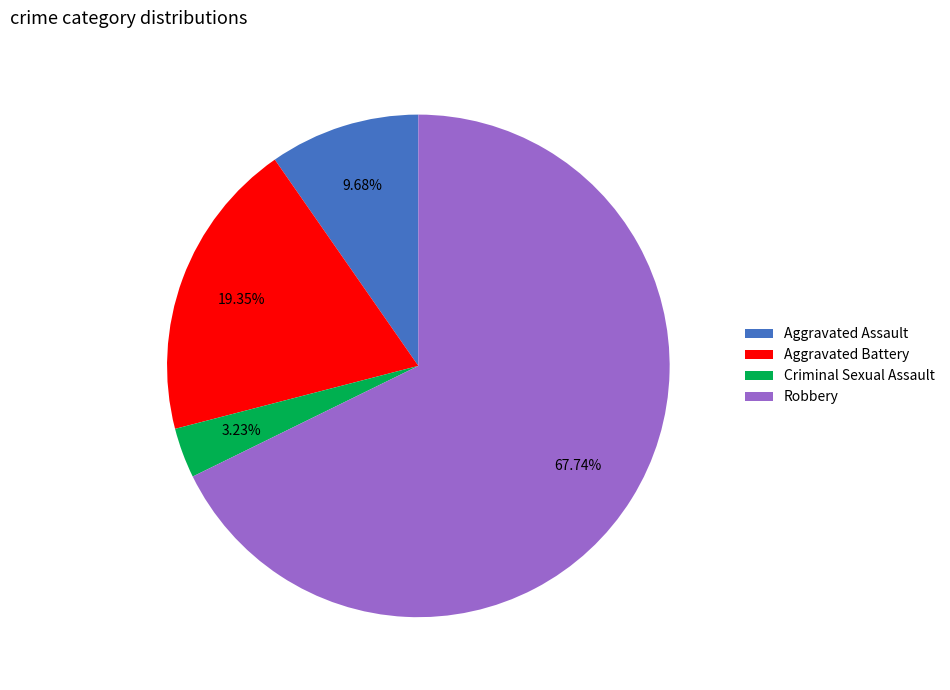

Which slice is the smallest?

Criminal Sexual Assault